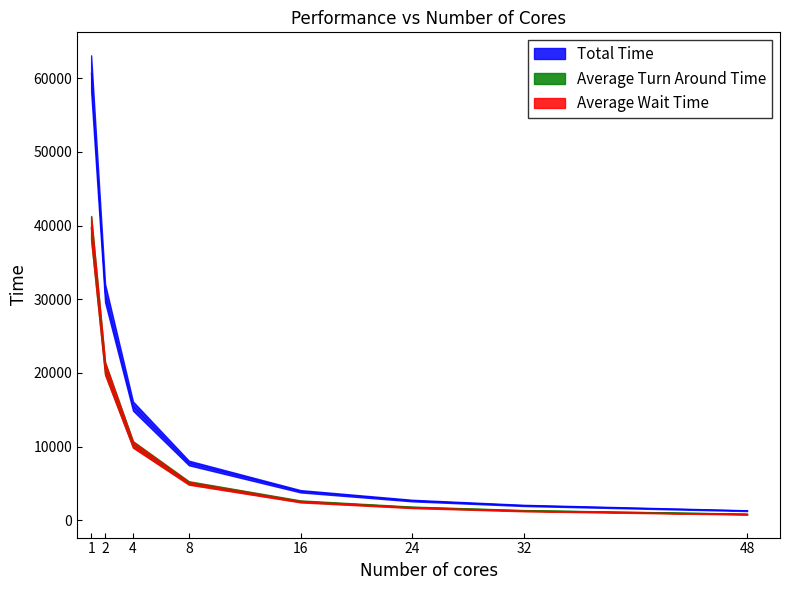

Is this an area chart (filled region under the line)?

No